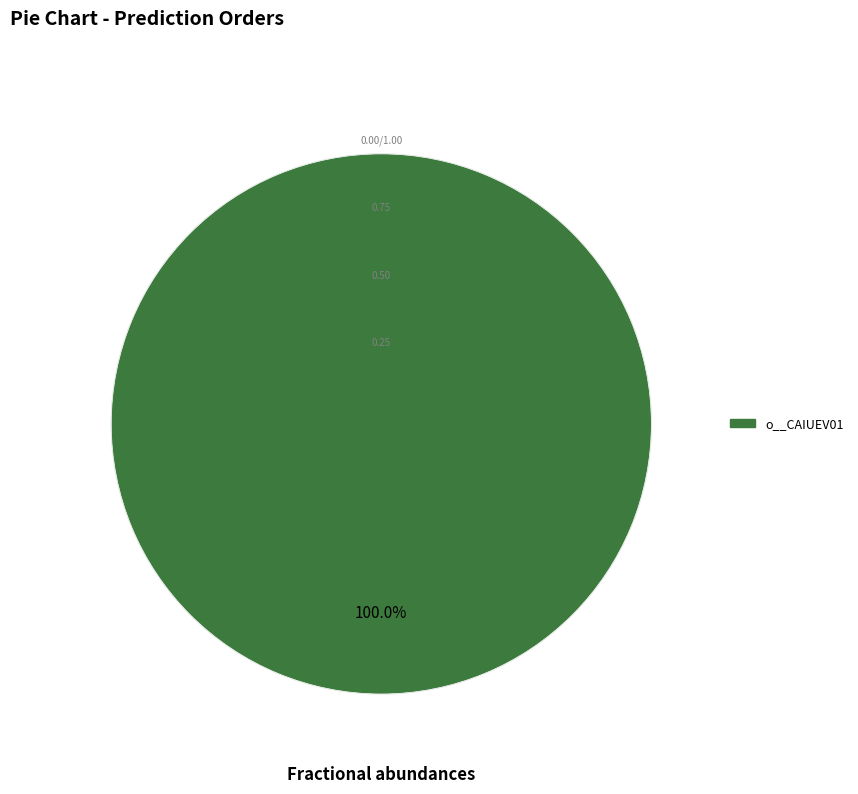

To the nearest percent, what is the combined percentage of o__CAIUEV01 and o__GWC2-36-17?

100%